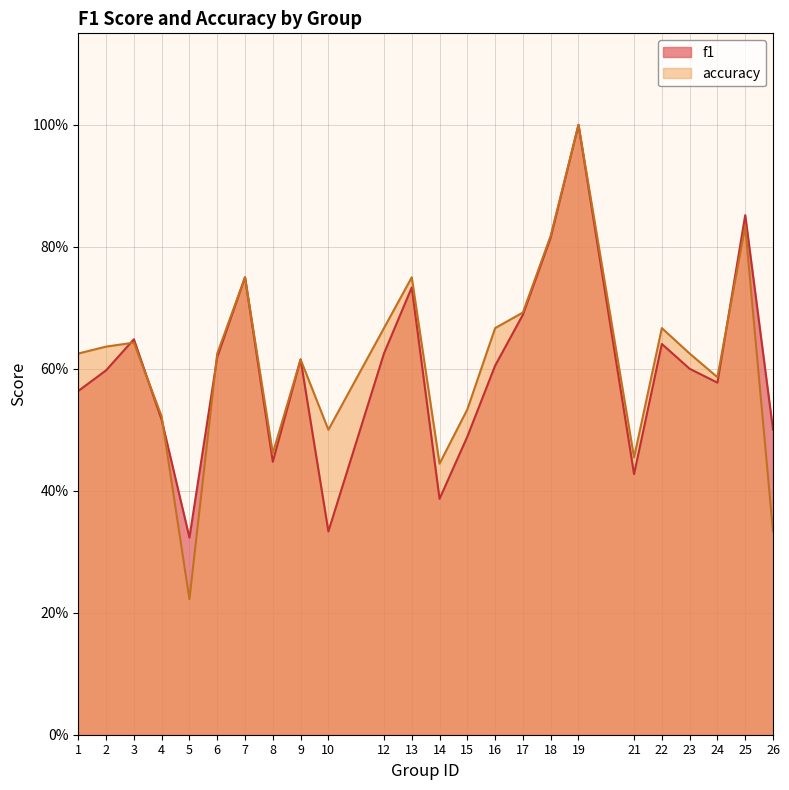

What is the value of the f1 point at the 21st from the left?

0.6